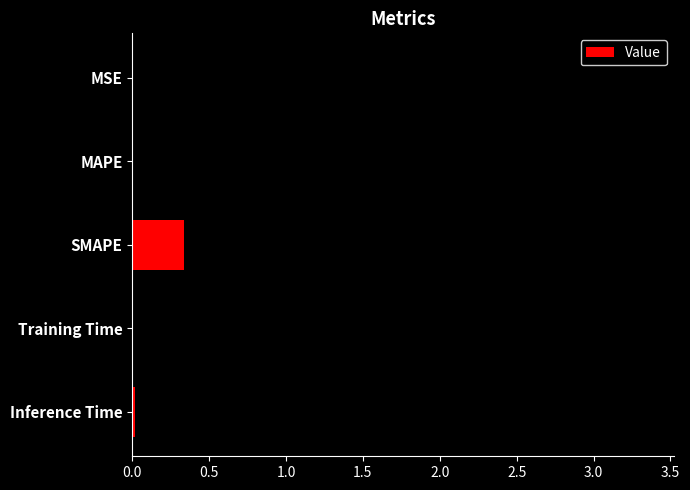

Which has a higher value, Training Time or Inference Time?

Training Time